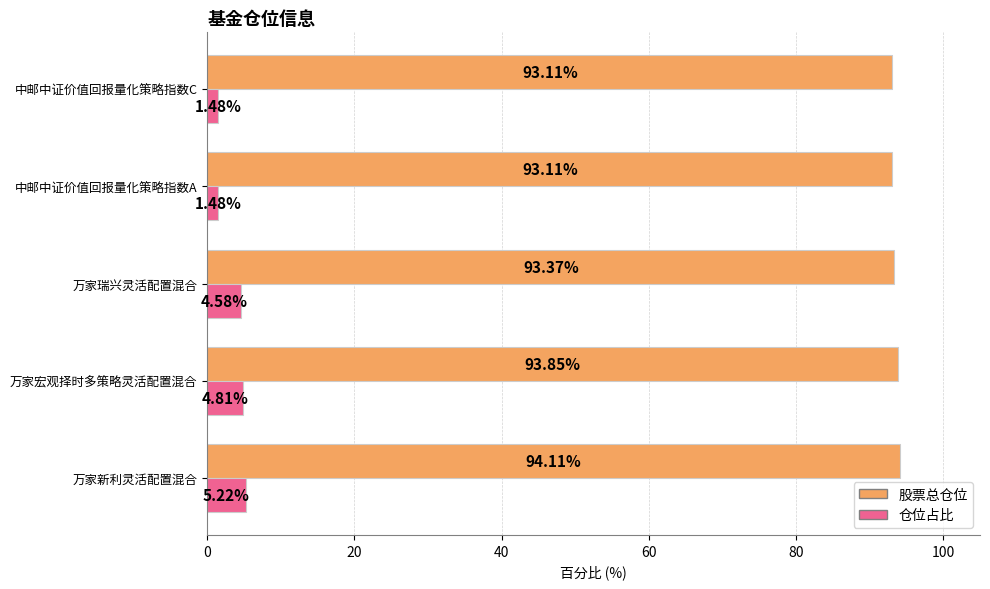

Between 万家新利灵活配置混合 and 万家瑞兴灵活配置混合, which series saw the biggest shift?

股票总仓位